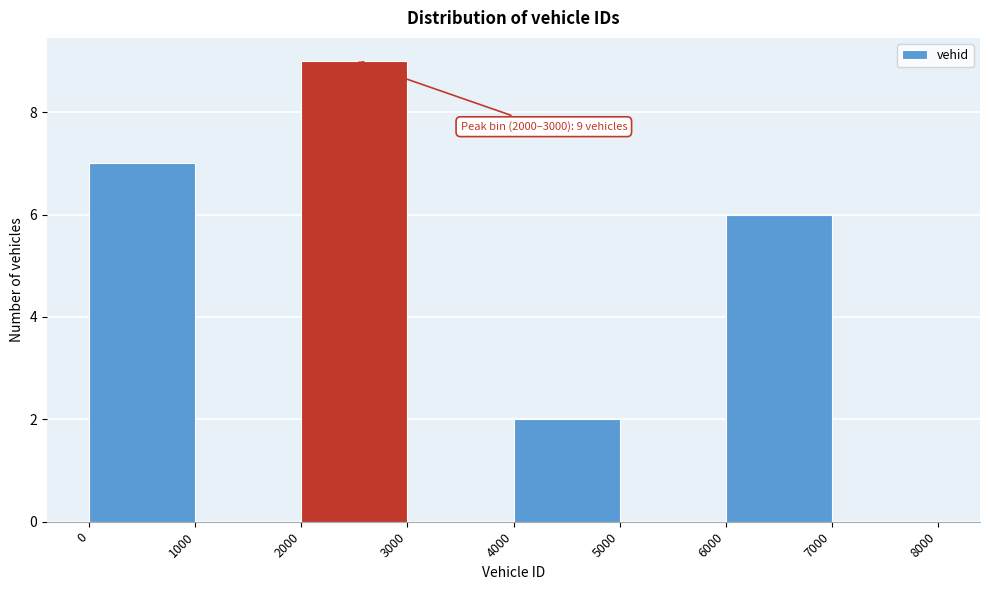

Which range on the x-axis has the tallest bar?

2000 to 3000